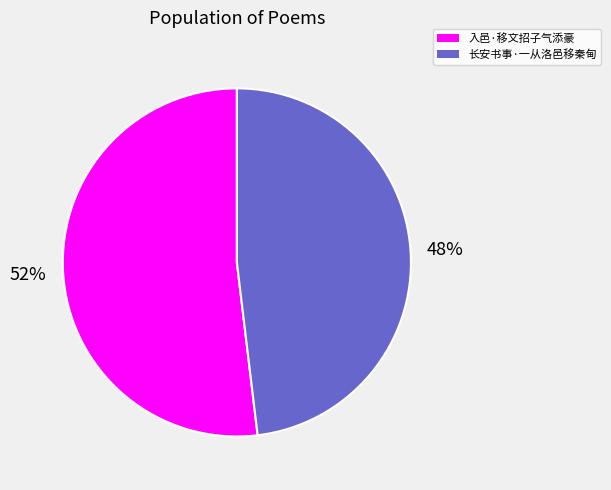

The 入邑·移文招子气添豪 slice represents 39% of the pie. True or false?

False